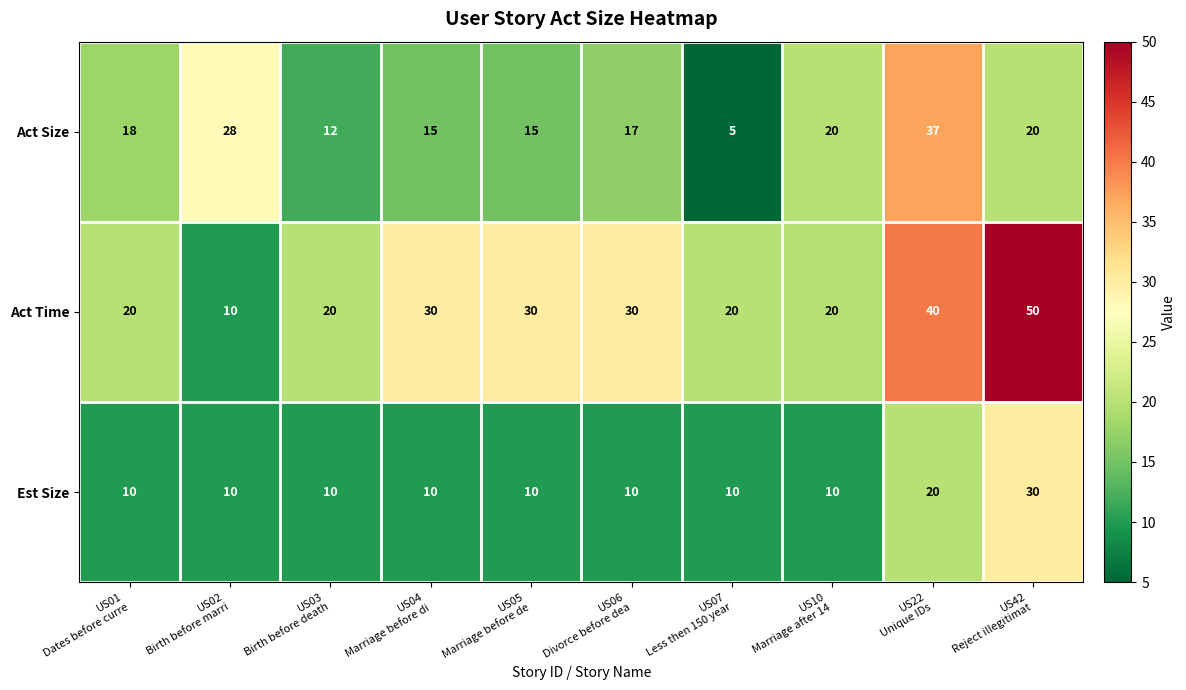

What is the difference between the maximum and minimum values in the Est Size series?

20